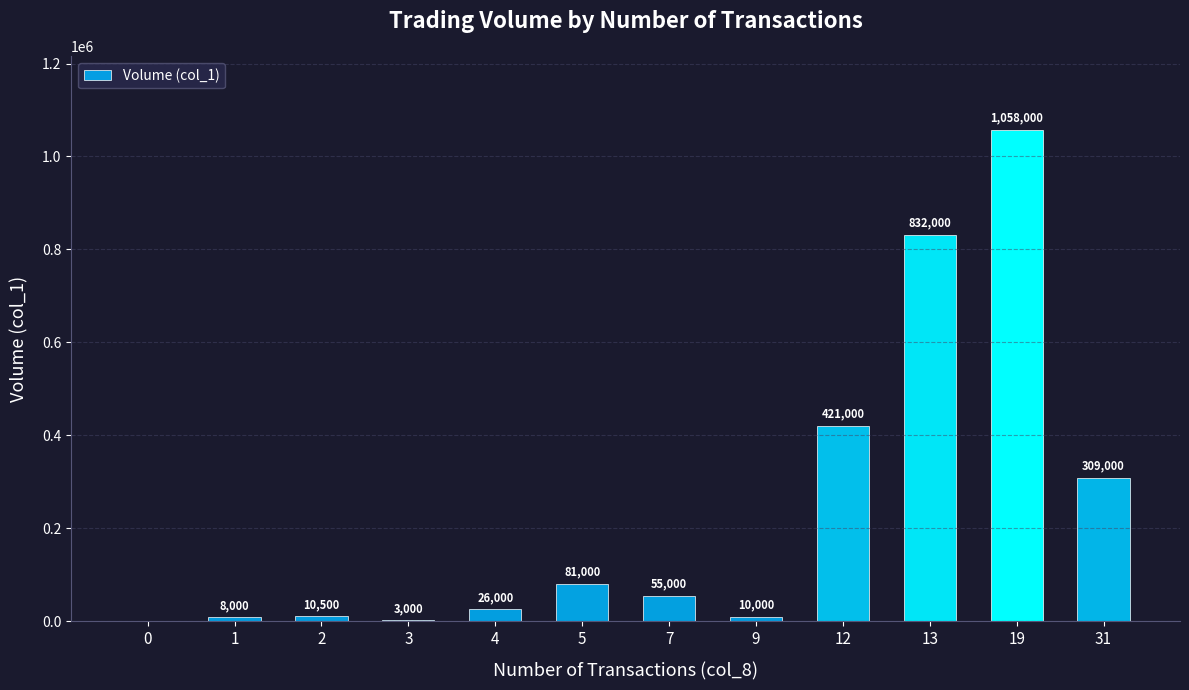

Reading right to left, extract all data points from this chart.

309000	1058000	832000	421000	10000	55000	81000	26000	3000	10500	8000	0